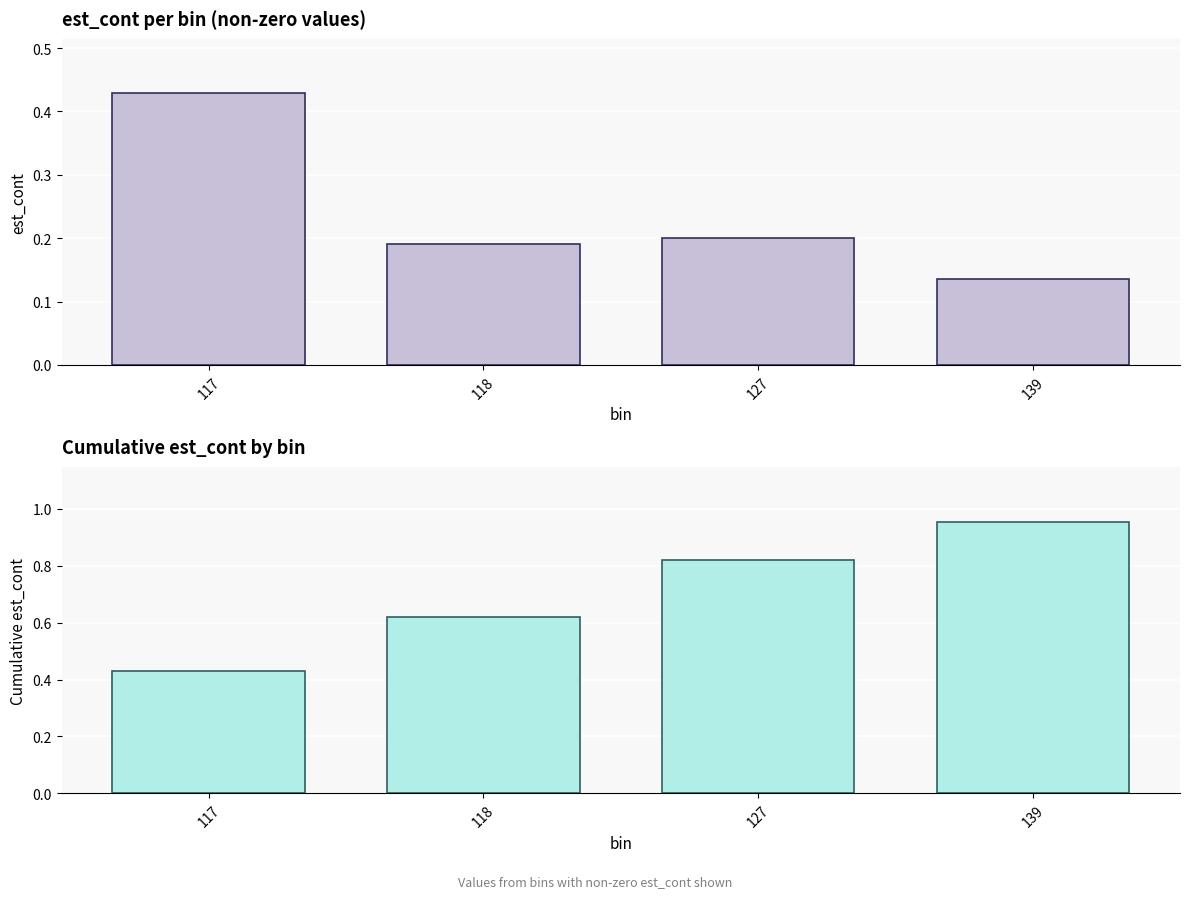

List the labels in order of est_cont value, largest first.

117, 127, 118, 139